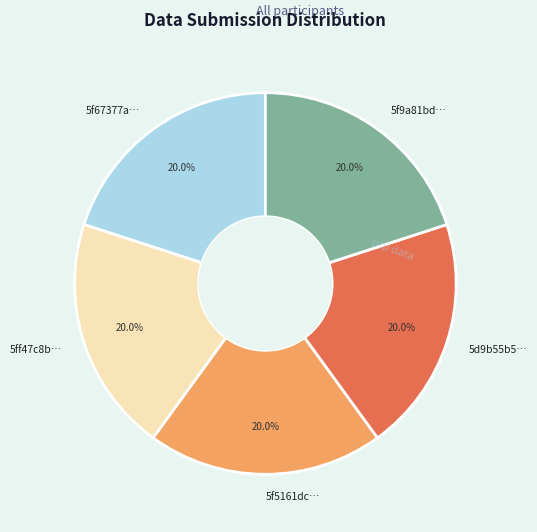

Combined, do 5f67377a… and 5f5161dc… account for over 50%?

No